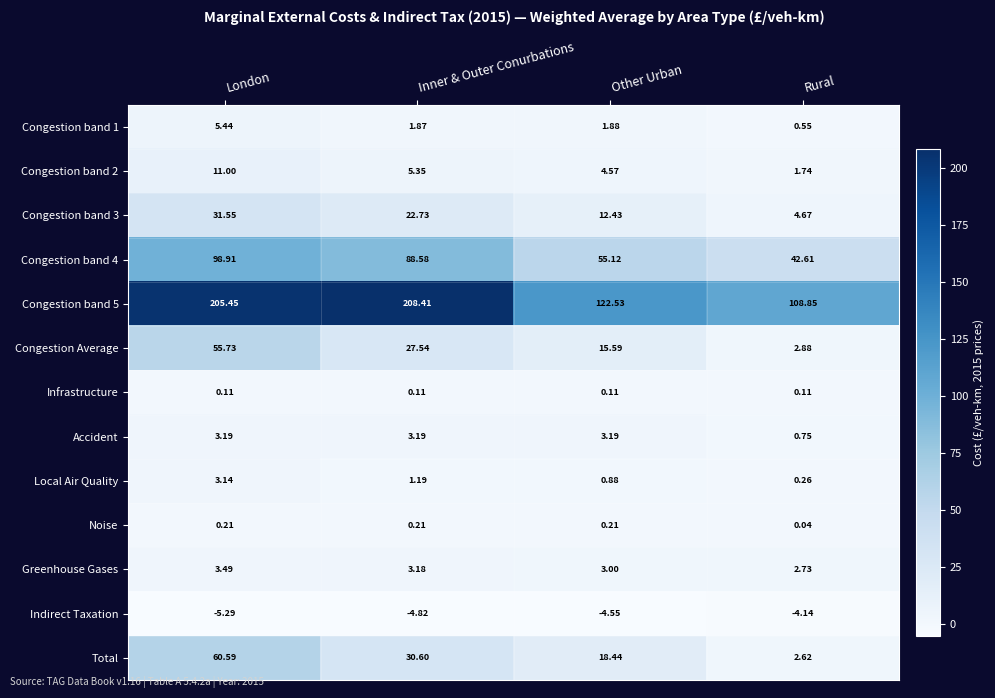

Is the value of Noise at Inner & Outer Conurbations greater than the value of Local Air Quality at Inner & Outer Conurbations?

No